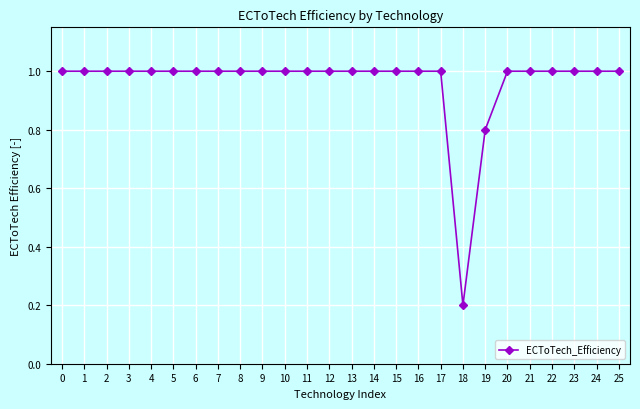

Reading right to left, extract all data points from this chart.

25=1.0	24=1.0	23=1.0	22=1.0	21=1.0	20=1.0	19=0.8	18=0.2	17=1.0	16=1.0	15=1.0	14=1.0	13=1.0	12=1.0	11=1.0	10=1.0	9=1.0	8=1.0	7=1.0	6=1.0	5=1.0	4=1.0	3=1.0	2=1.0	1=1.0	0=1.0